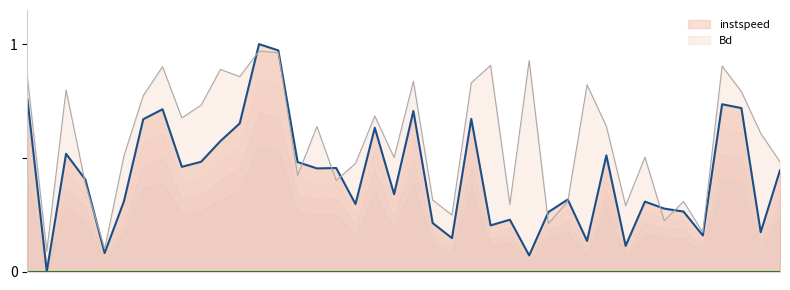

What are all the series names shown in the legend?

instspeed, Bd